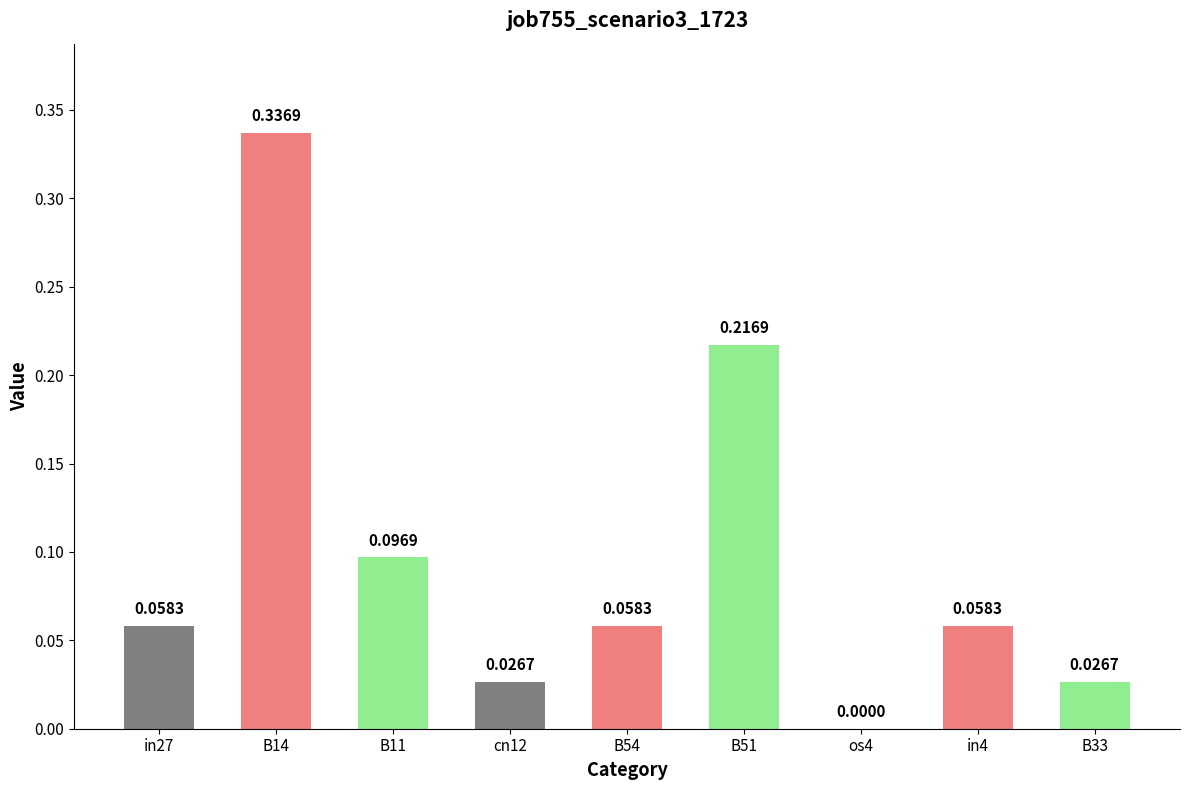

What is the sum of all values?

0.9